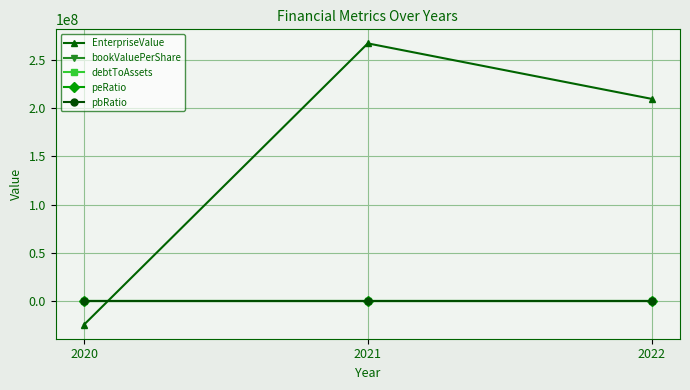

What is the spread (max minus min) of values at 2020?

24151000.0